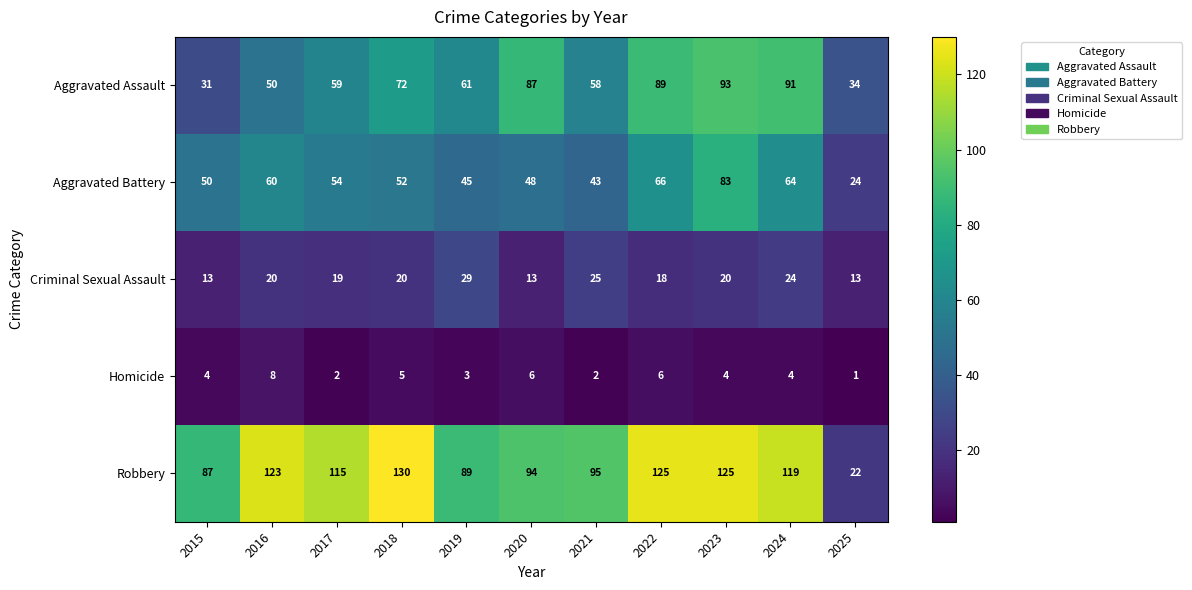

What is the greatest value displayed?

130